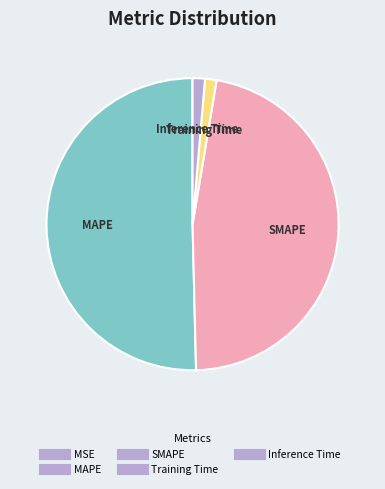

Is it true that Training Time is 14% of the pie?

False